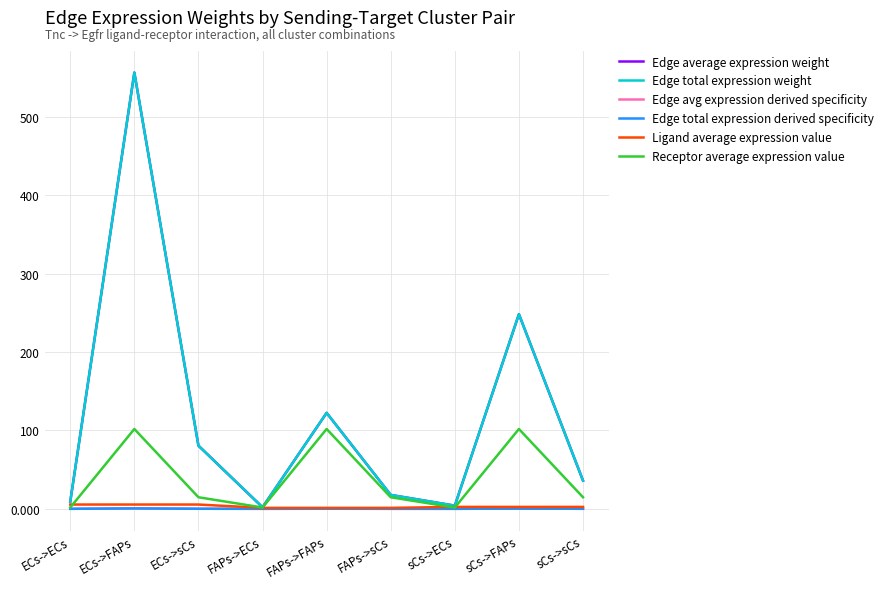

Reading left to right, what are all the values shown in this chart?

Edge average expression weight: ECs->ECs=9.0	ECs->FAPs=556.7	ECs->sCs=80.6	FAPs->ECs=2.0	FAPs->FAPs=122.5	FAPs->sCs=17.7	sCs->ECs=4.0	sCs->FAPs=248.4	sCs->sCs=36.0
Edge total expression weight: ECs->ECs=9.0	ECs->FAPs=556.7	ECs->sCs=80.6	FAPs->ECs=2.0	FAPs->FAPs=122.5	FAPs->sCs=17.7	sCs->ECs=4.0	sCs->FAPs=248.4	sCs->sCs=36.0
Edge avg expression derived specificity: ECs->ECs=0.0	ECs->FAPs=0.5	ECs->sCs=0.1	FAPs->ECs=0.0	FAPs->FAPs=0.1	FAPs->sCs=0.0	sCs->ECs=0.0	sCs->FAPs=0.2	sCs->sCs=0.0
Edge total expression derived specificity: ECs->ECs=0.0	ECs->FAPs=0.5	ECs->sCs=0.1	FAPs->ECs=0.0	FAPs->FAPs=0.1	FAPs->sCs=0.0	sCs->ECs=0.0	sCs->FAPs=0.2	sCs->sCs=0.0
Ligand average expression value: ECs->ECs=5.5	ECs->FAPs=5.5	ECs->sCs=5.5	FAPs->ECs=1.2	FAPs->FAPs=1.2	FAPs->sCs=1.2	sCs->ECs=2.4	sCs->FAPs=2.4	sCs->sCs=2.4
Receptor average expression value: ECs->ECs=1.7	ECs->FAPs=101.9	ECs->sCs=14.8	FAPs->ECs=1.7	FAPs->FAPs=101.9	FAPs->sCs=14.8	sCs->ECs=1.7	sCs->FAPs=101.9	sCs->sCs=14.8